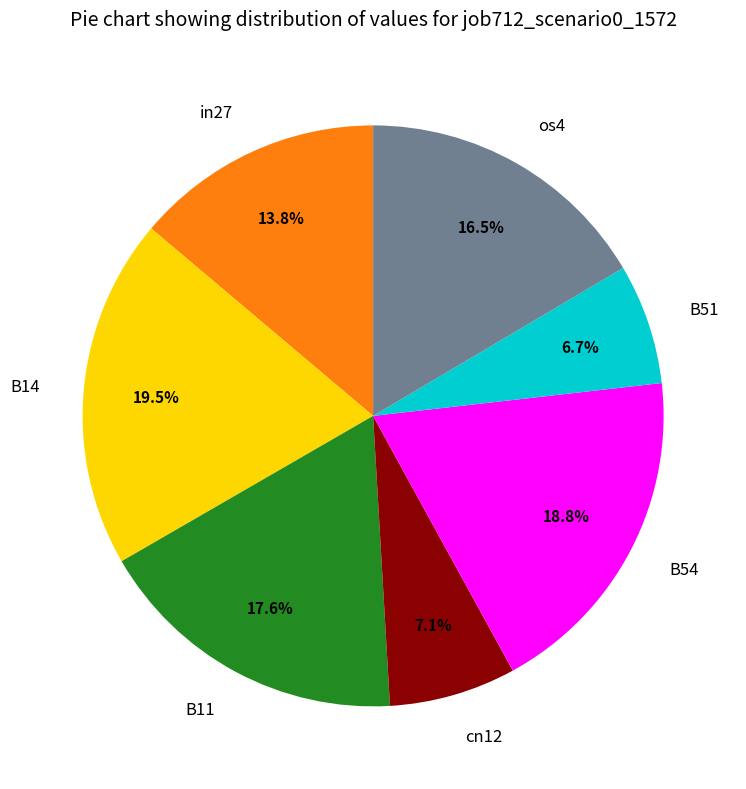

The B54 slice represents 32% of the pie. True or false?

False